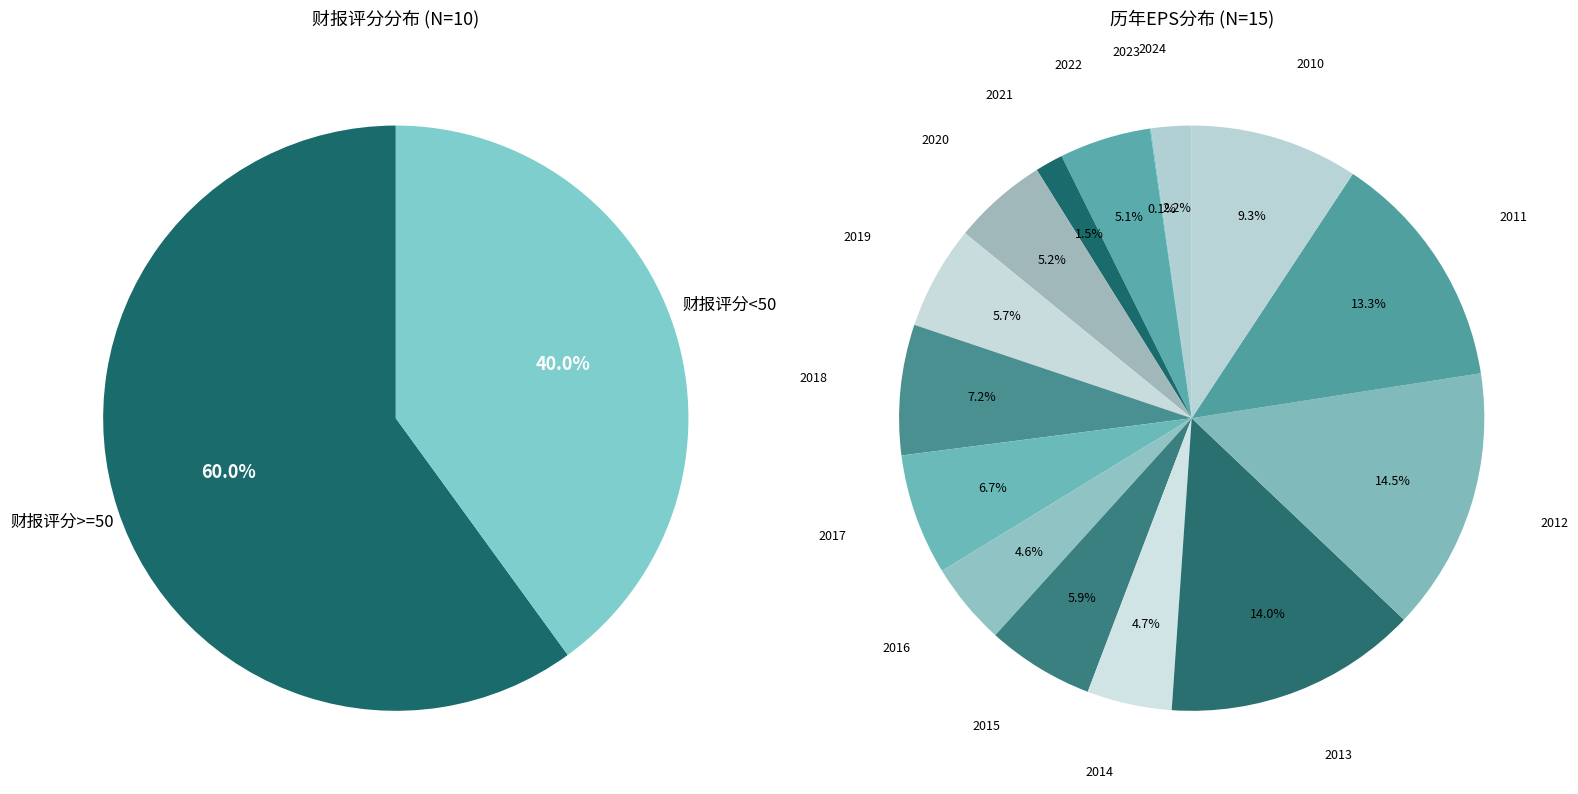

Count the number of slices in the pie.

15